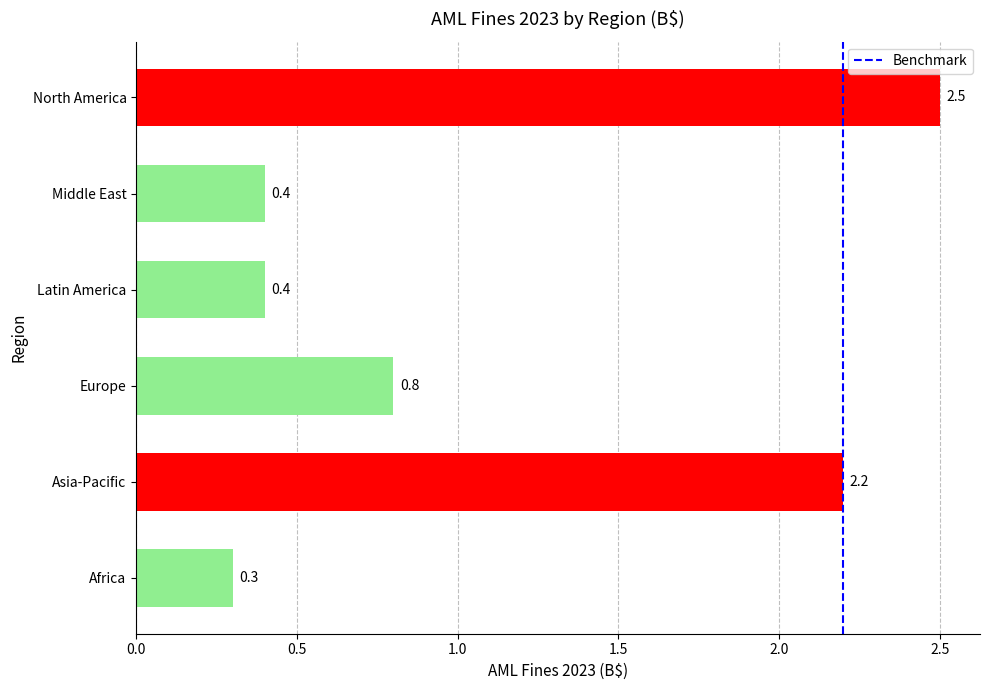

Where is the data nearest to the value 1?

Europe